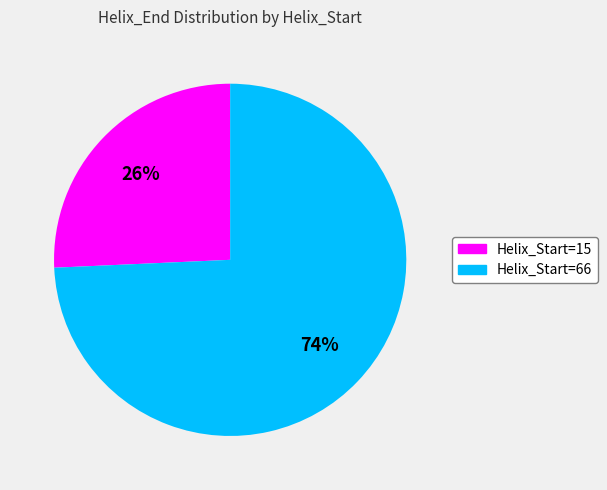

To the nearest percent, what is the average slice percentage?

50%